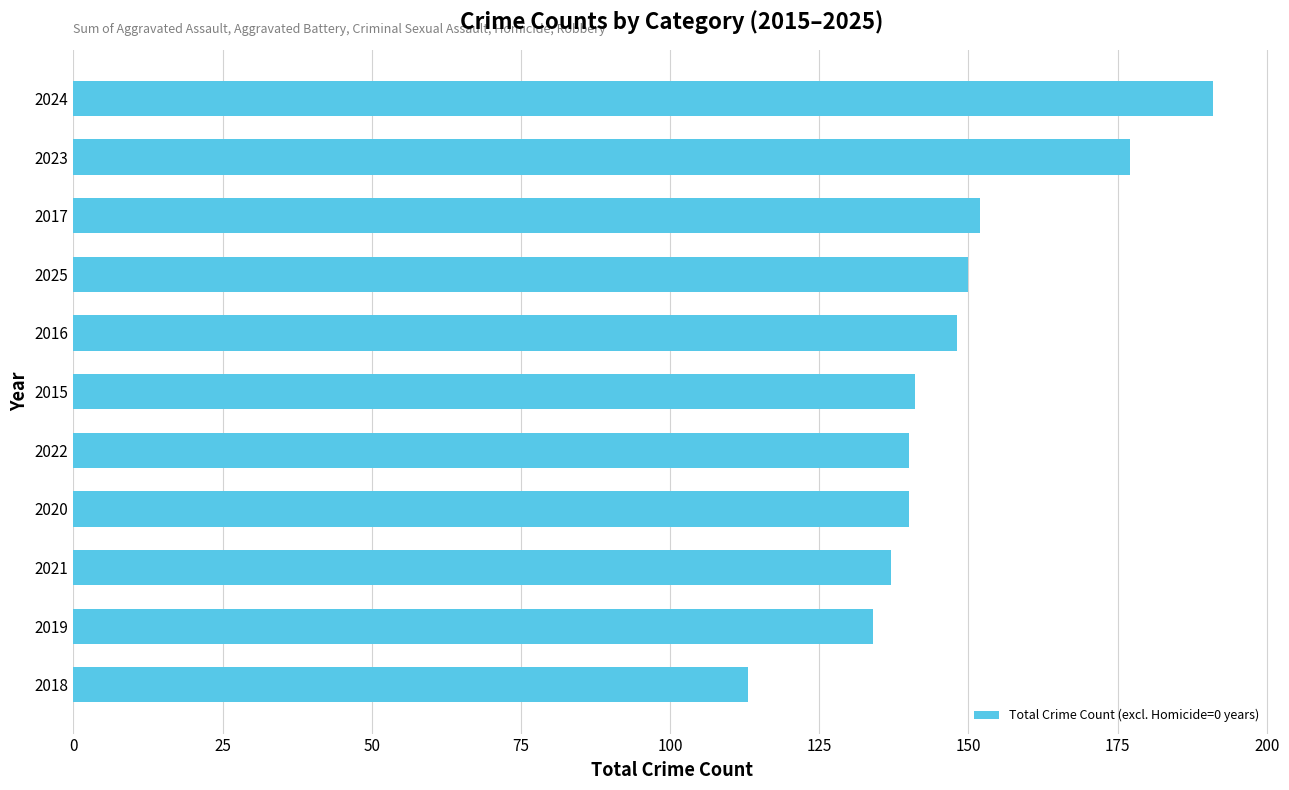

How many distinct data groups are displayed?

1